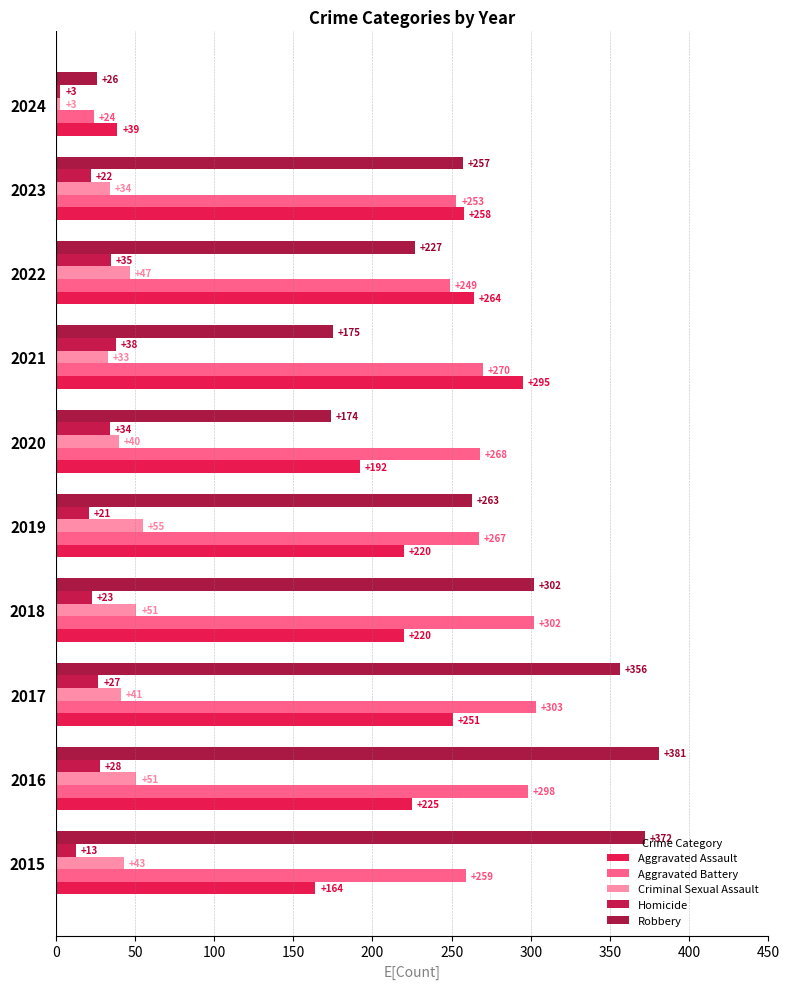

Which category has the lowest value across all series?

2024